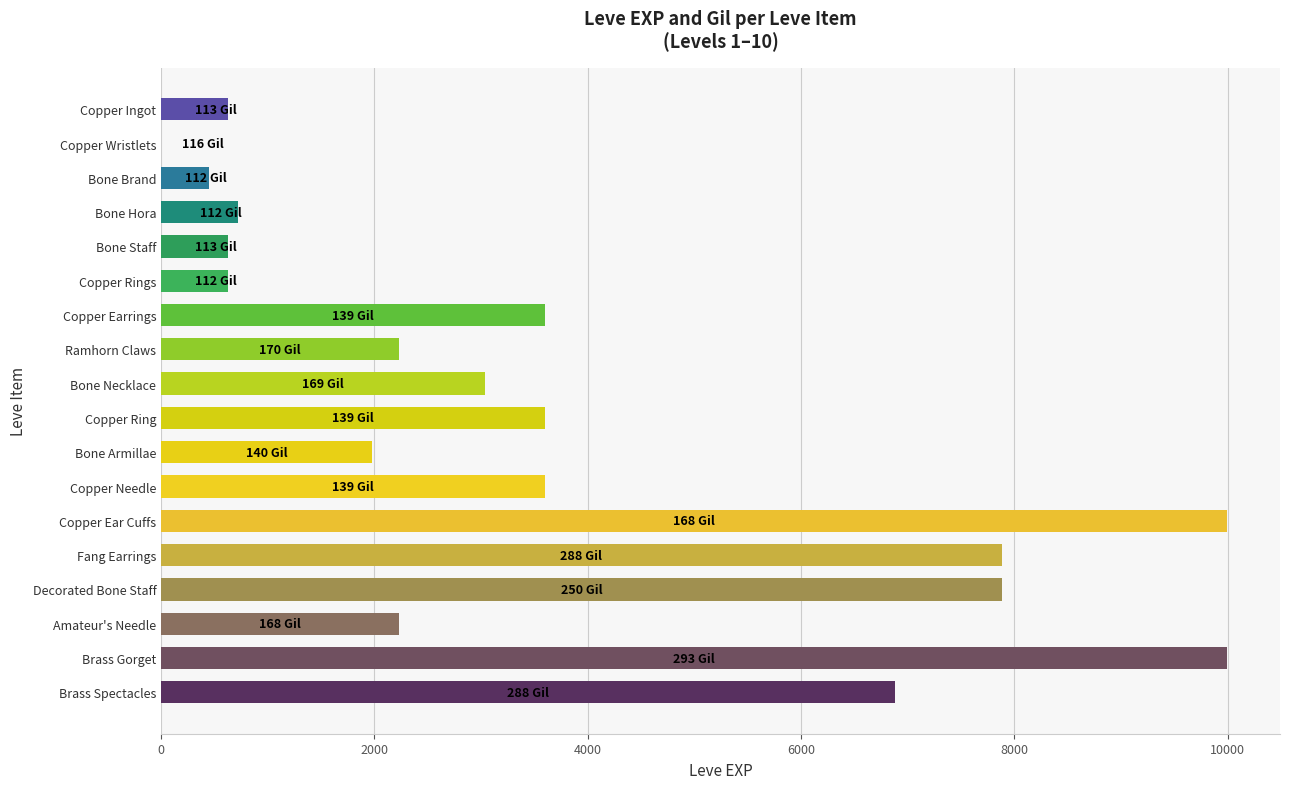

Does the chart contain stacked bars?

No